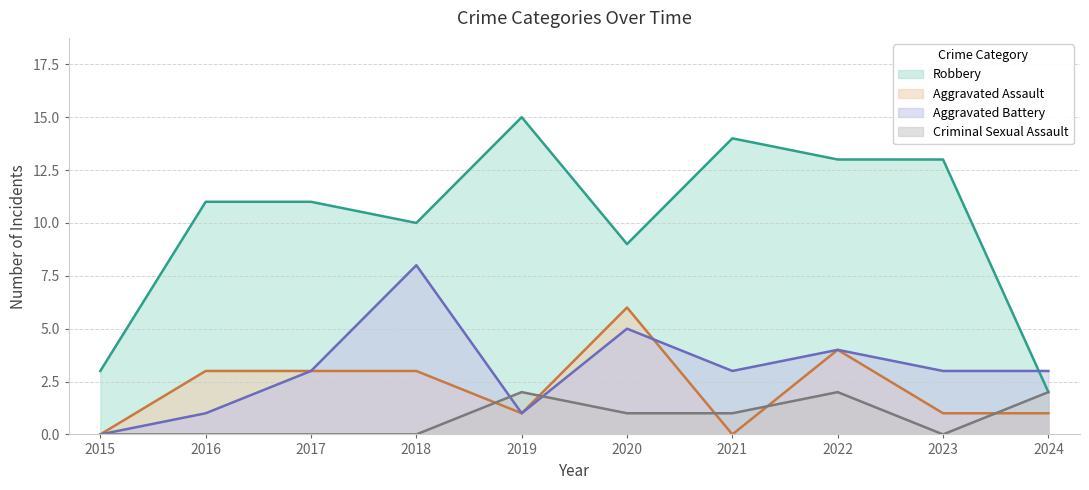

What is the value of the Aggravated Battery point at the 10th from the left?

3